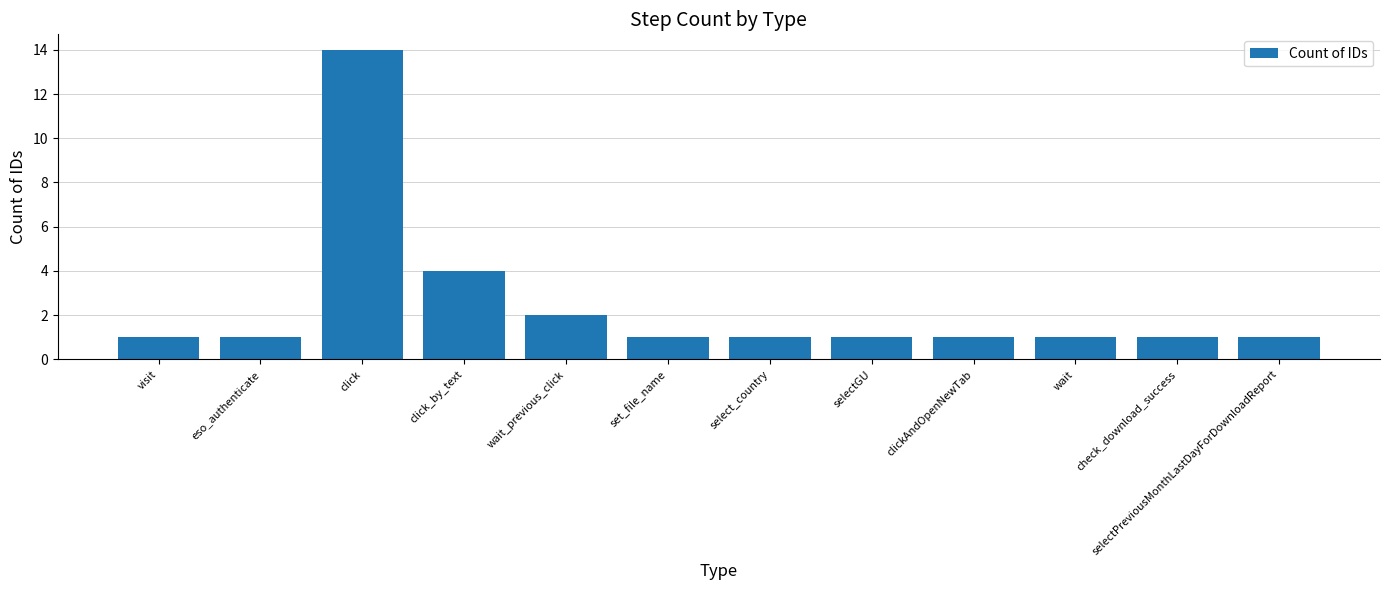

At which category does the chart reach its peak across all series?

click